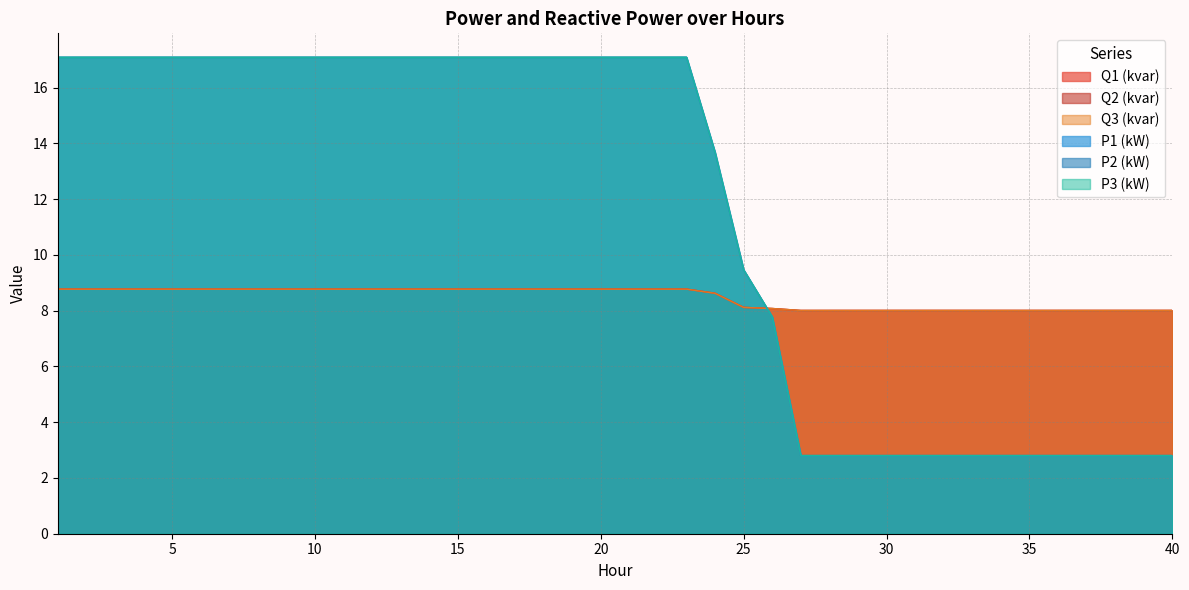

How many interior local peaks does the Q2 (kvar) series have?

3